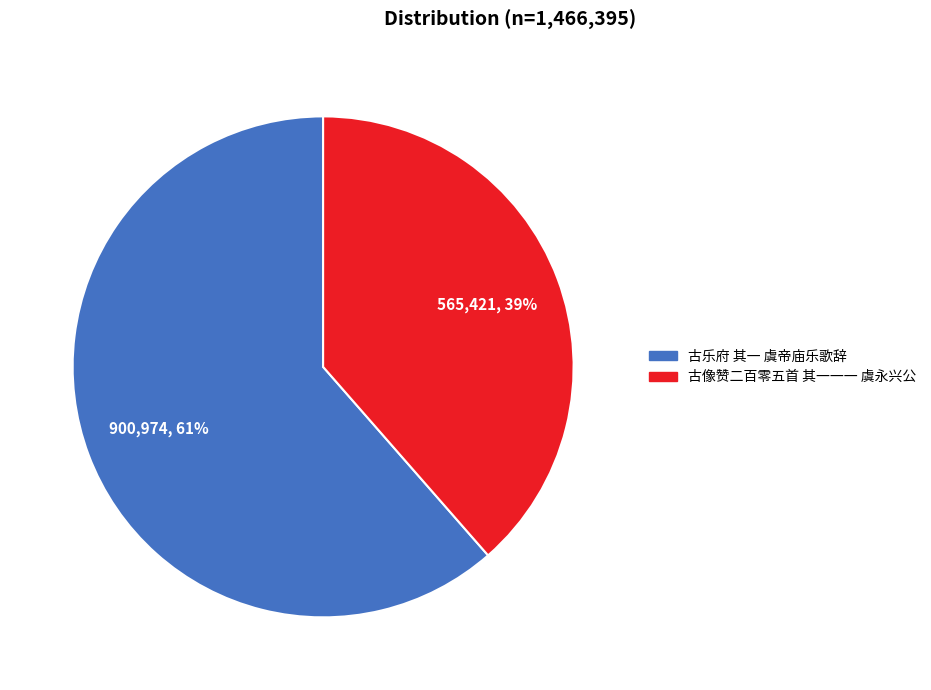

How many slices are in this pie chart?

2